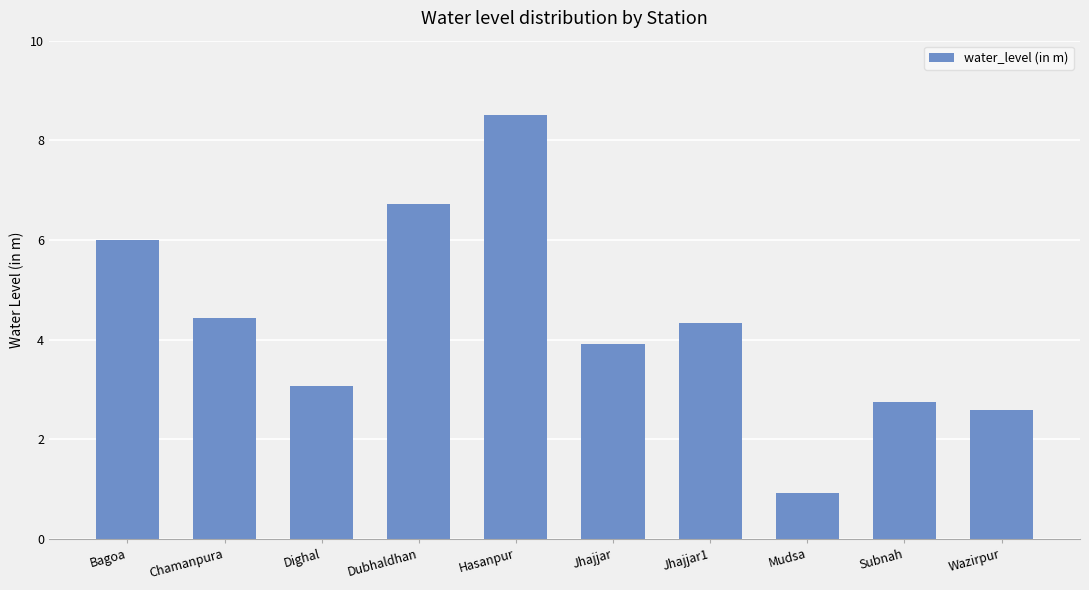

What is the label of the 3rd bar from the right?

Mudsa